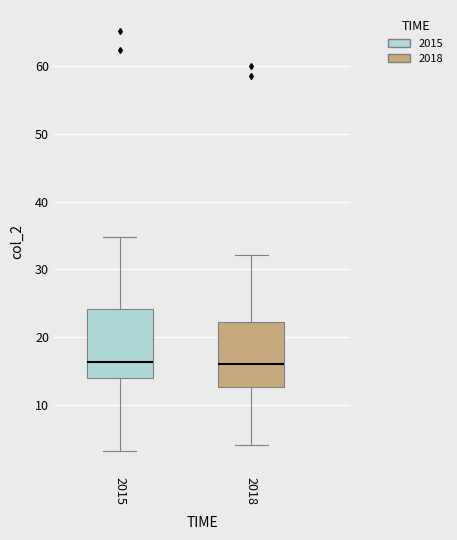

Reading left to right, read every box against the y-axis: the position of its median line, the range the box covers, and the ends of its whiskers. The values are not printed on the chart, so give them approximately, as read against the axis.

2015: median 16, box 14 to 24, whiskers 3 to 35
2018: median 16, box 13 to 22, whiskers 4 to 32